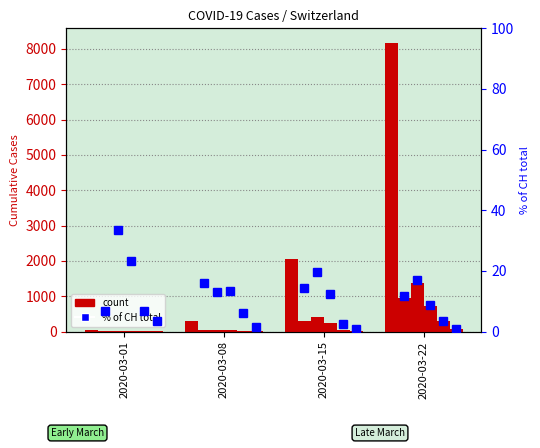

How many groups of bars are there?

4